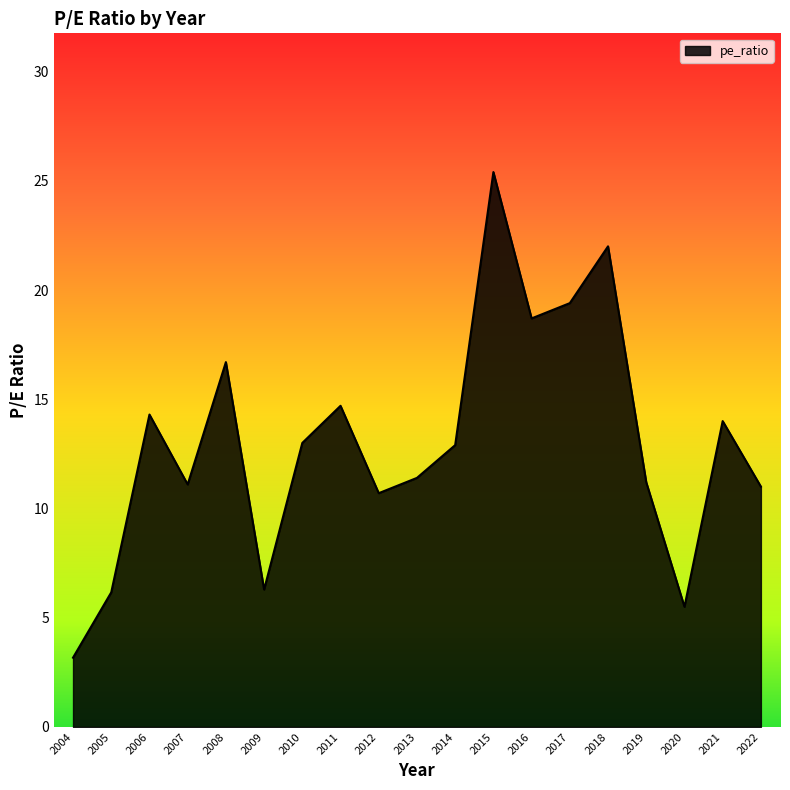

Does the chart display data point markers on the line(s)?

No